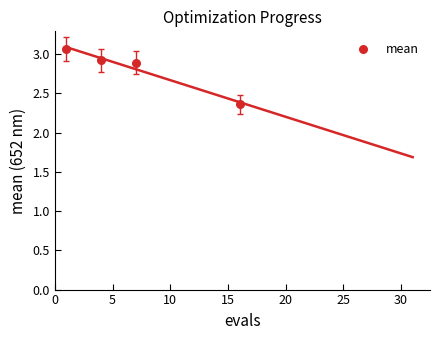

What is the range of Y values (max minus min)?

0.7